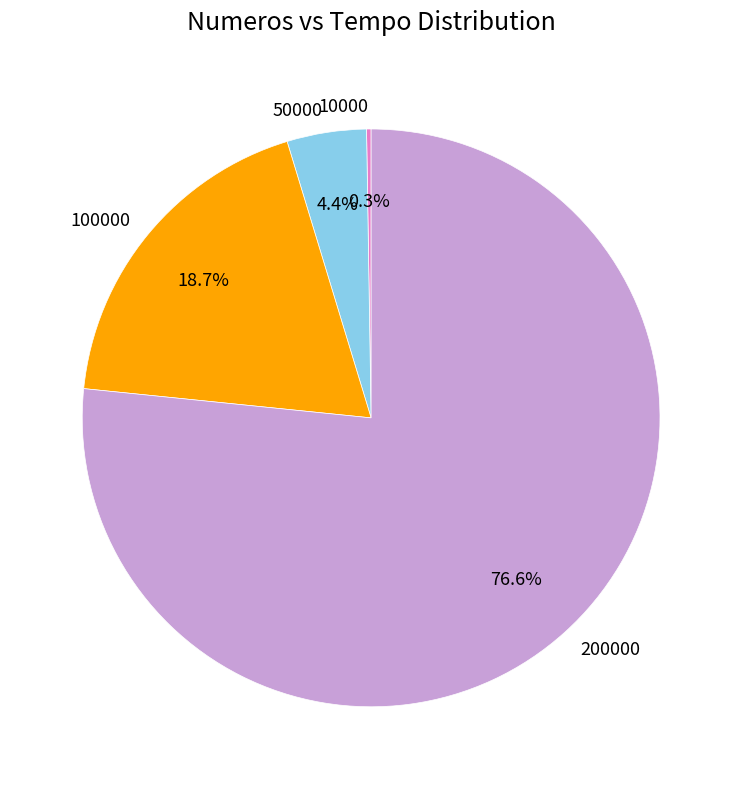

What is the majority slice?

200000